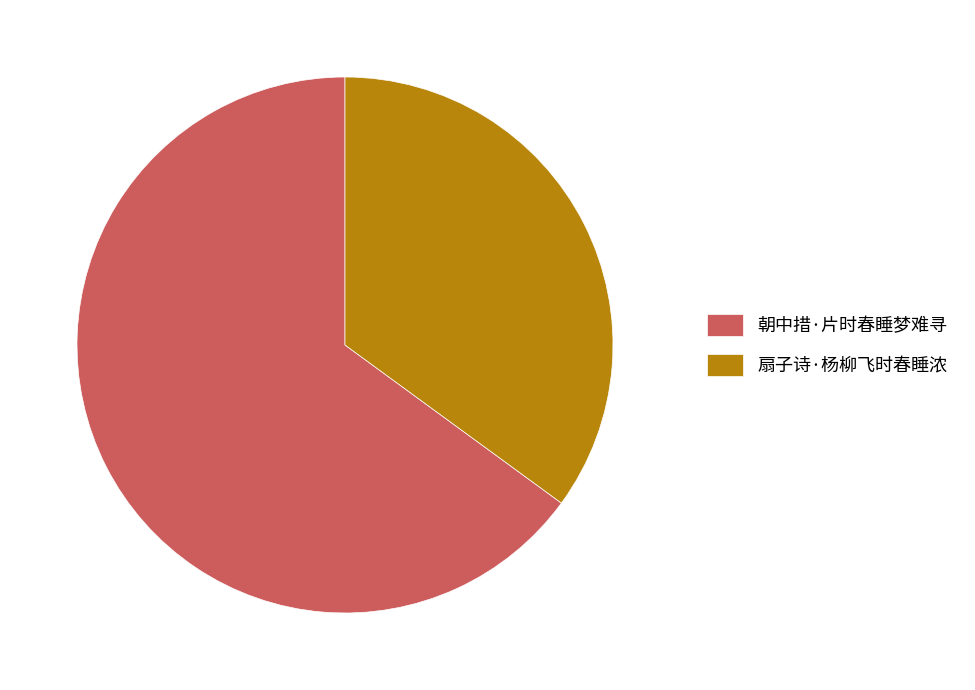

Between 朝中措·片时春睡梦难寻 and 扇子诗·杨柳飞时春睡浓, which is larger?

朝中措·片时春睡梦难寻